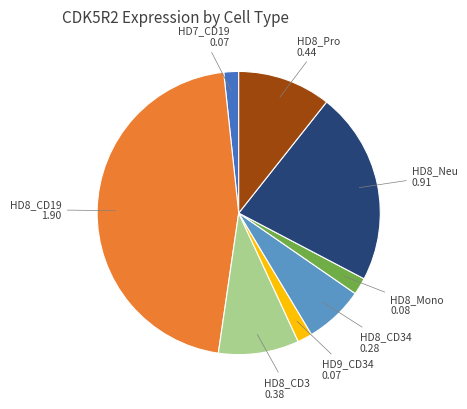

Is it true that HD8_CD34 is 7% of the pie?

True